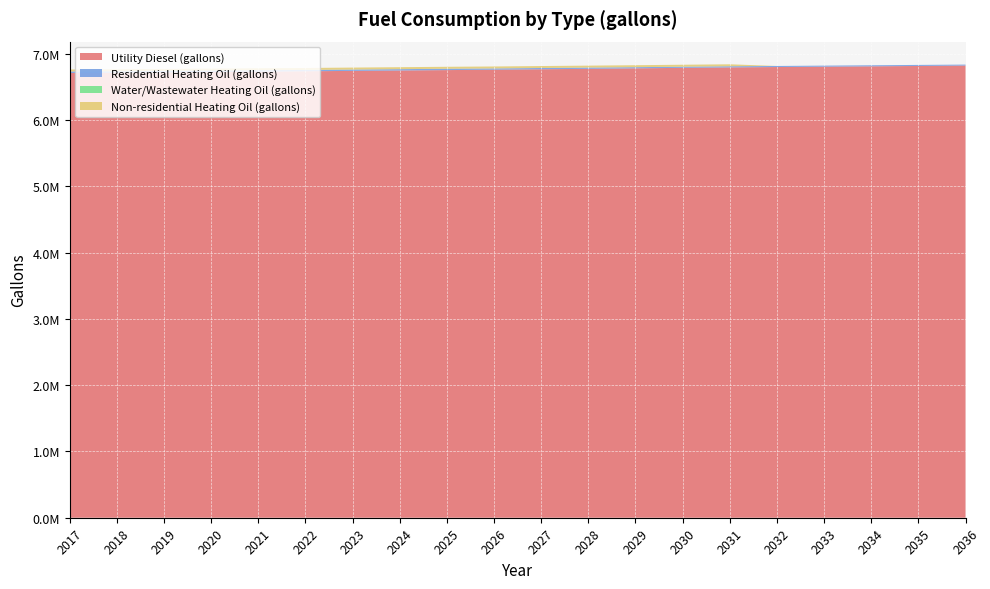

Reading left to right, list all the values displayed in this chart.

Utility Diesel (gallons): 6710785.6	6715205.2	6720276.9	6725565.9	6731072.3	6736796.1	6742592.3	6748533.4	6754547.0	6760705.5	6767371.1	6773457.2	6781282.0	6788382.4	6795048.0	6800844.3	6806133.3	6811349.9	6816783.9	6823014.8
Residential Heating Oil (gallons): 22993.2	21592.8	21592.8	21592.8	21592.8	20192.3	20192.3	20192.3	20192.3	18791.9	18791.9	18791.9	17391.5	17391.5	17391.5	15991.0	15991.0	15991.0	15991.0	14590.6
Water/Wastewater Heating Oil (gallons): 0.0	0.0	0.0	0.0	0.0	0.0	0.0	0.0	0.0	0.0	0.0	0.0	0.0	0.0	0.0	0.0	0.0	0.0	0.0	0.0
Non-residential Heating Oil (gallons): 29669.2	29669.2	29669.2	29669.2	29669.2	29669.2	29669.2	29669.2	29669.2	29669.2	29669.2	29669.2	29669.2	29669.2	29669.2	0.0	0.0	0.0	0.0	0.0